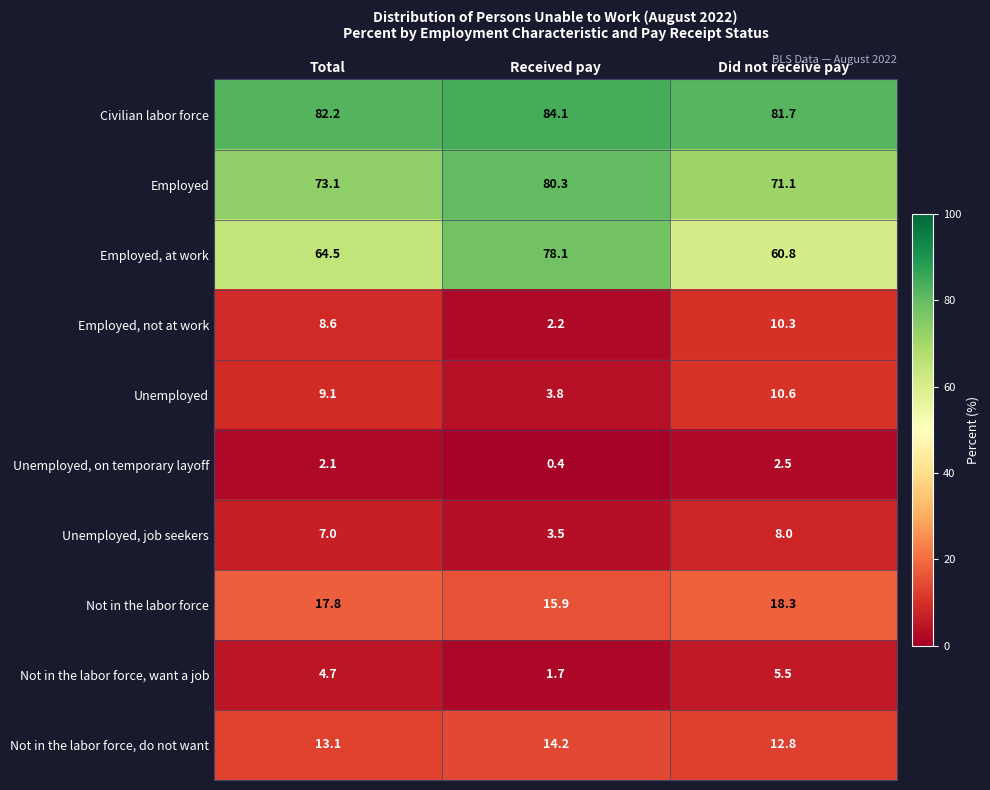

True or false: Not in the labor force, do not want has a value of 7.3 at Total.

False